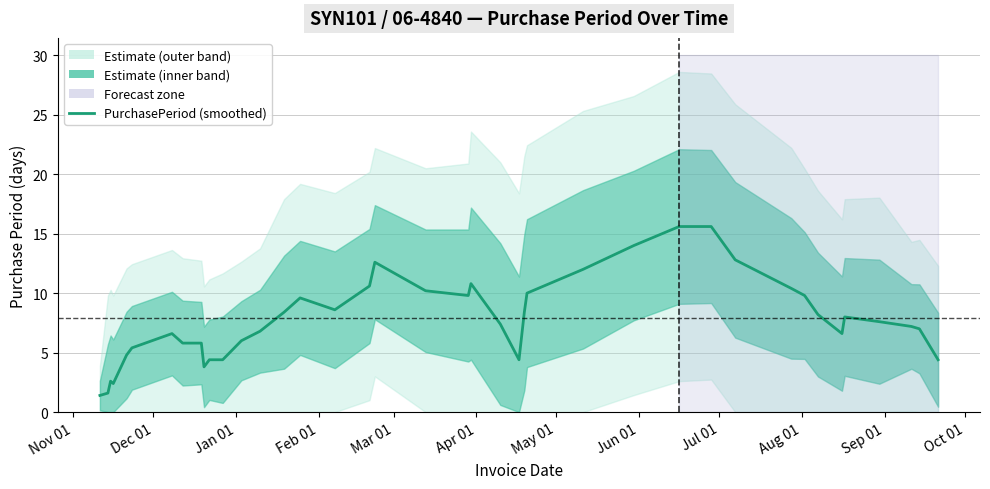

Which label corresponds to the smallest value in the chart?

Nov 01